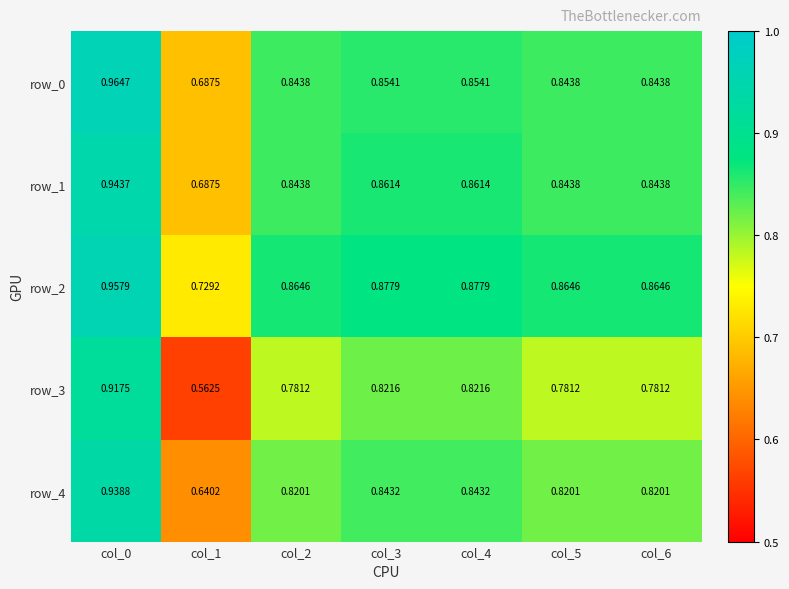

Which category has the highest value across all series?

col_0